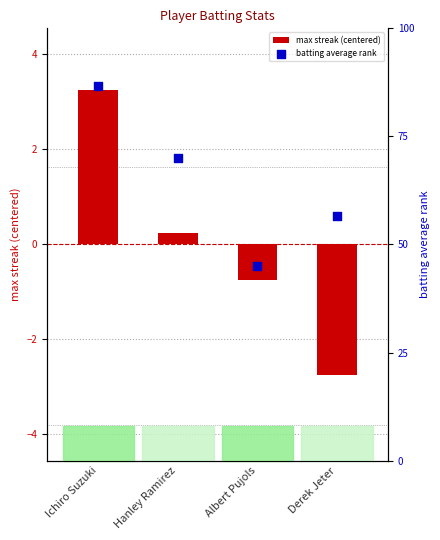

Which series contains the highest Y value?

batting average rank